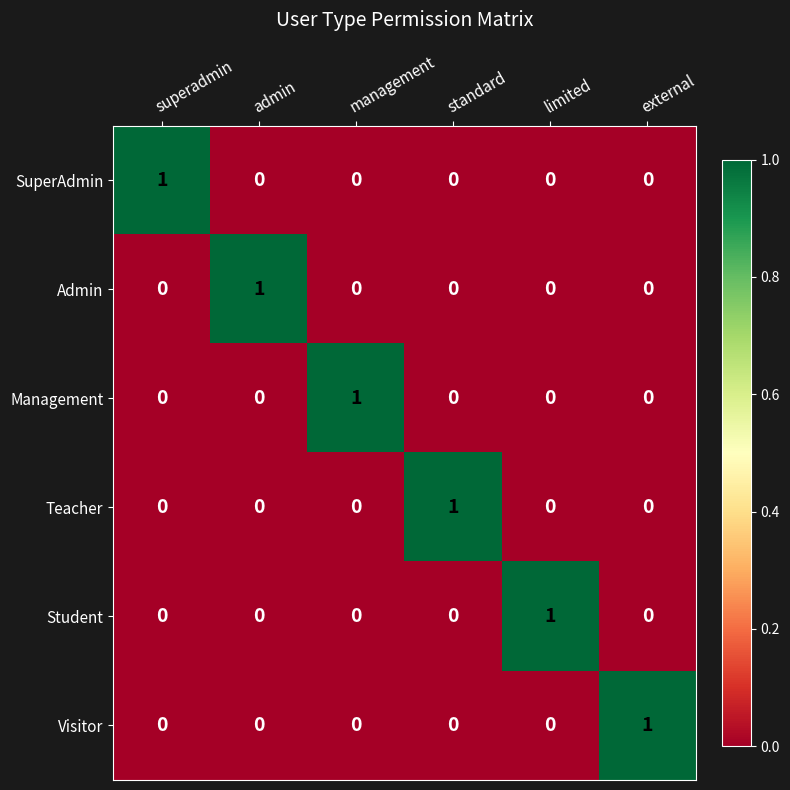

At how many categories does at least one series exceed 0?

6